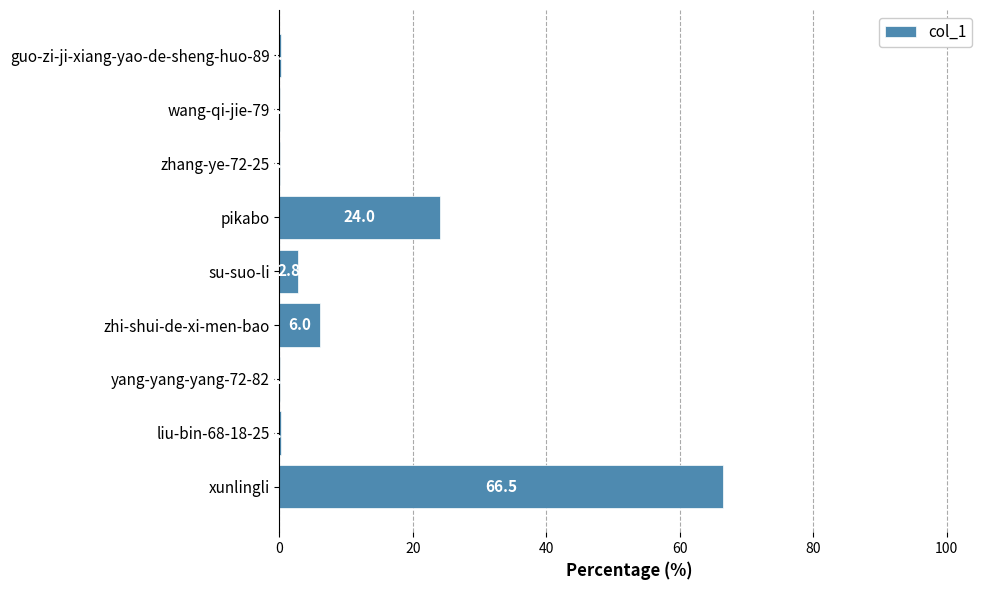

Between xunlingli and zhang-ye-72-25, which is larger?

xunlingli